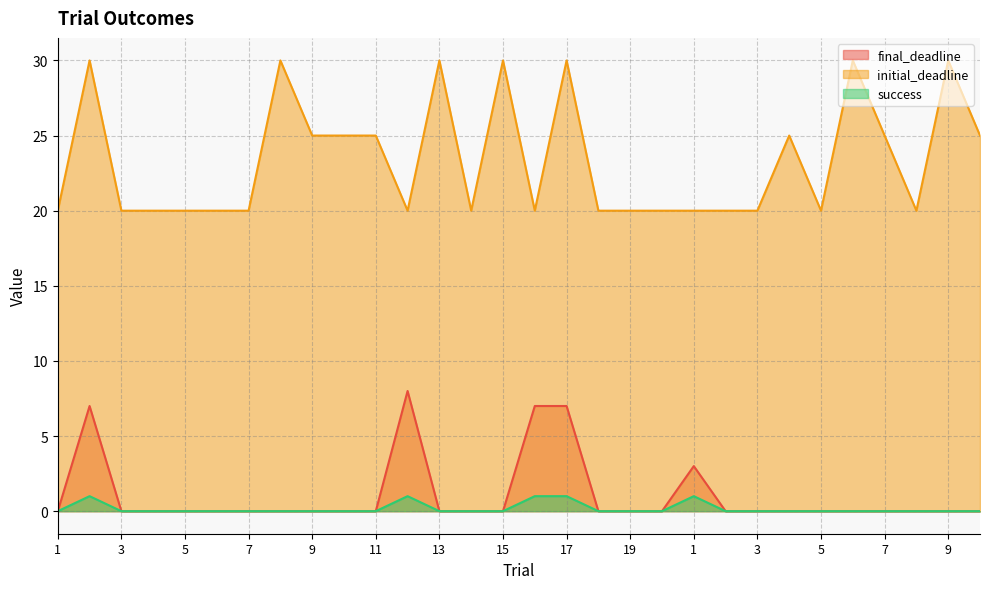

True or false: final_deadline and initial_deadline cross at least once.

False